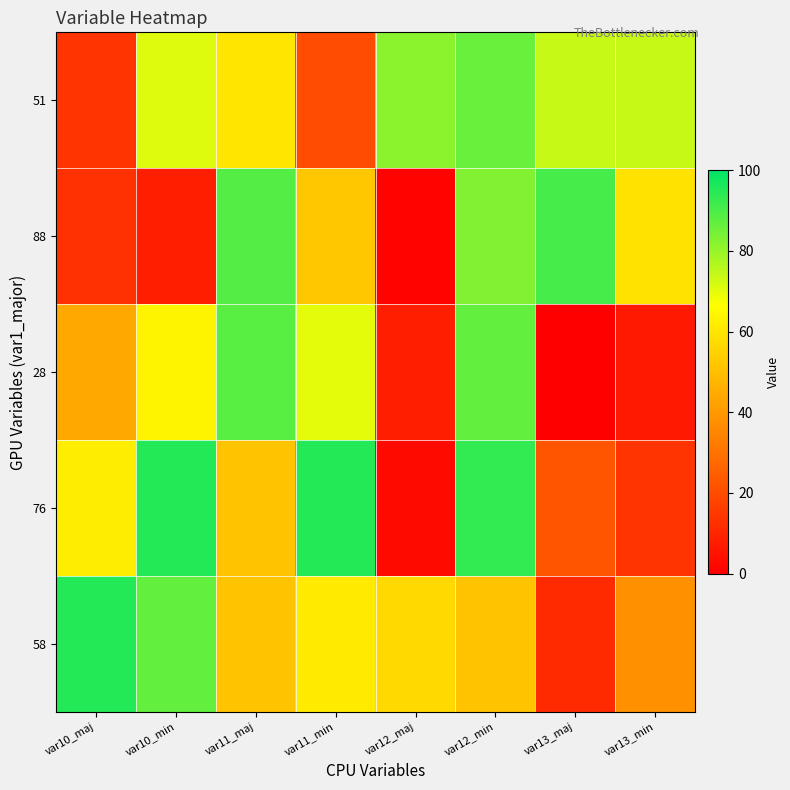

At which category is the sum across all series the highest?

var12_min